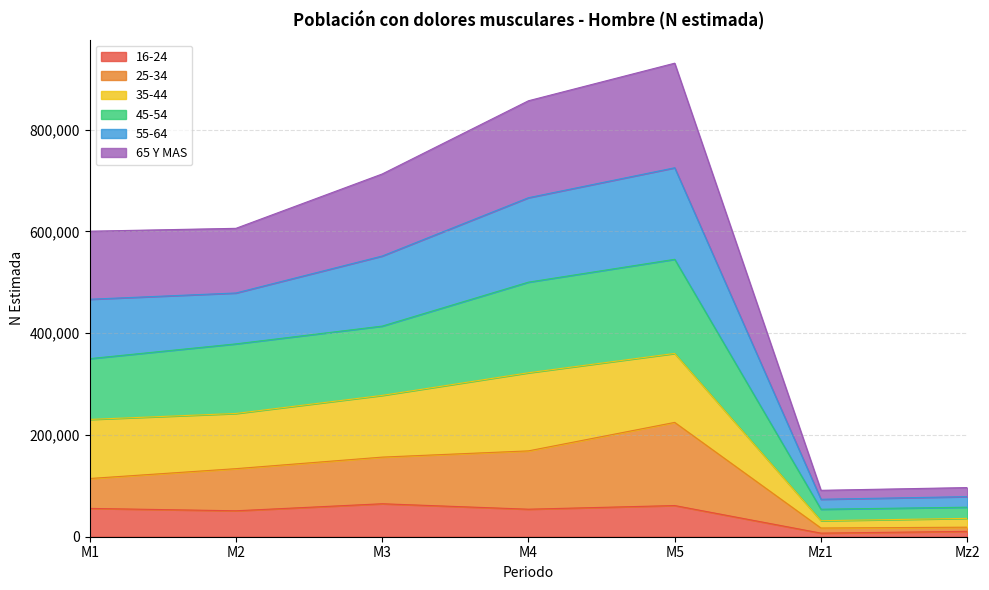

The value of 25-34 at M1 is 76648. True or false?

False